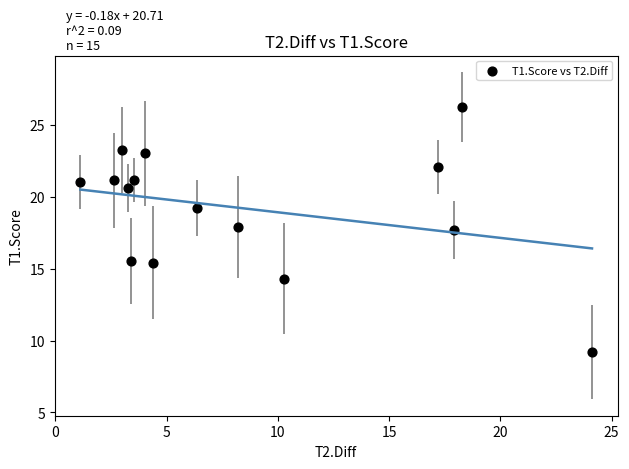

What is the range of X values (max minus min)?

23.0